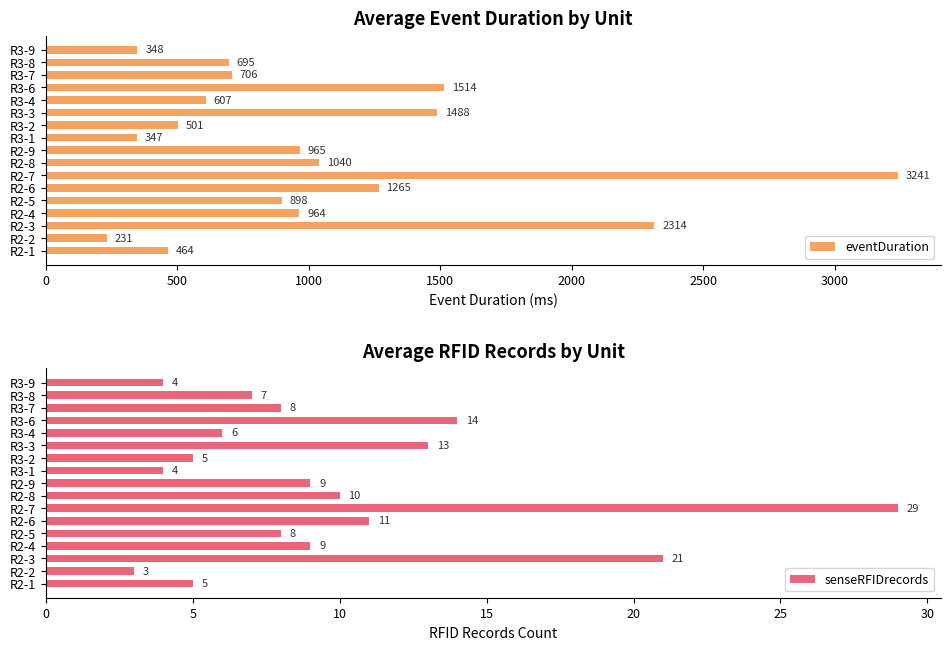

Which category has the highest value in the eventDuration series?

R2-7